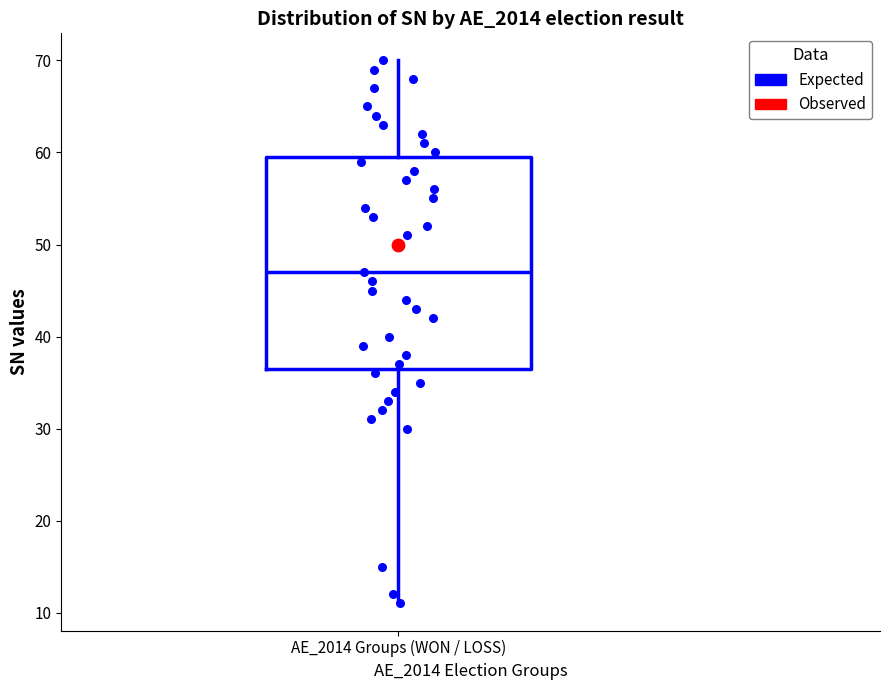

Where does the lower whisker of the box for AE_2014 Groups (WON / LOSS) end on the y-axis? The values are not printed on the chart, so give them approximately, as read against the axis.

11